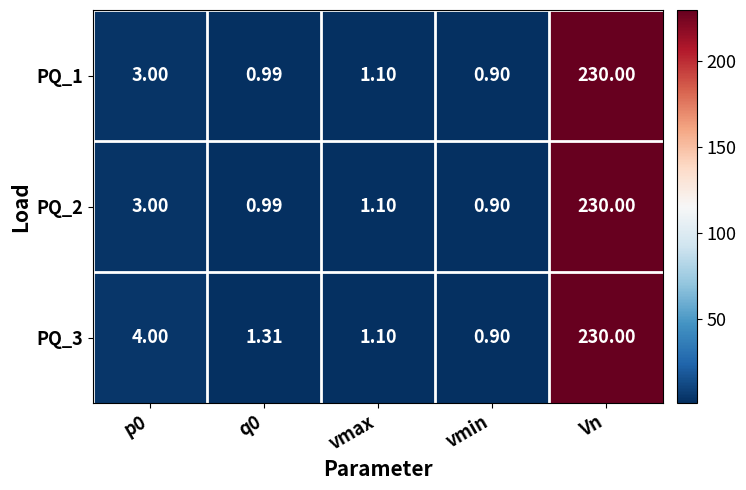

Which label corresponds to the smallest value in the chart?

vmin